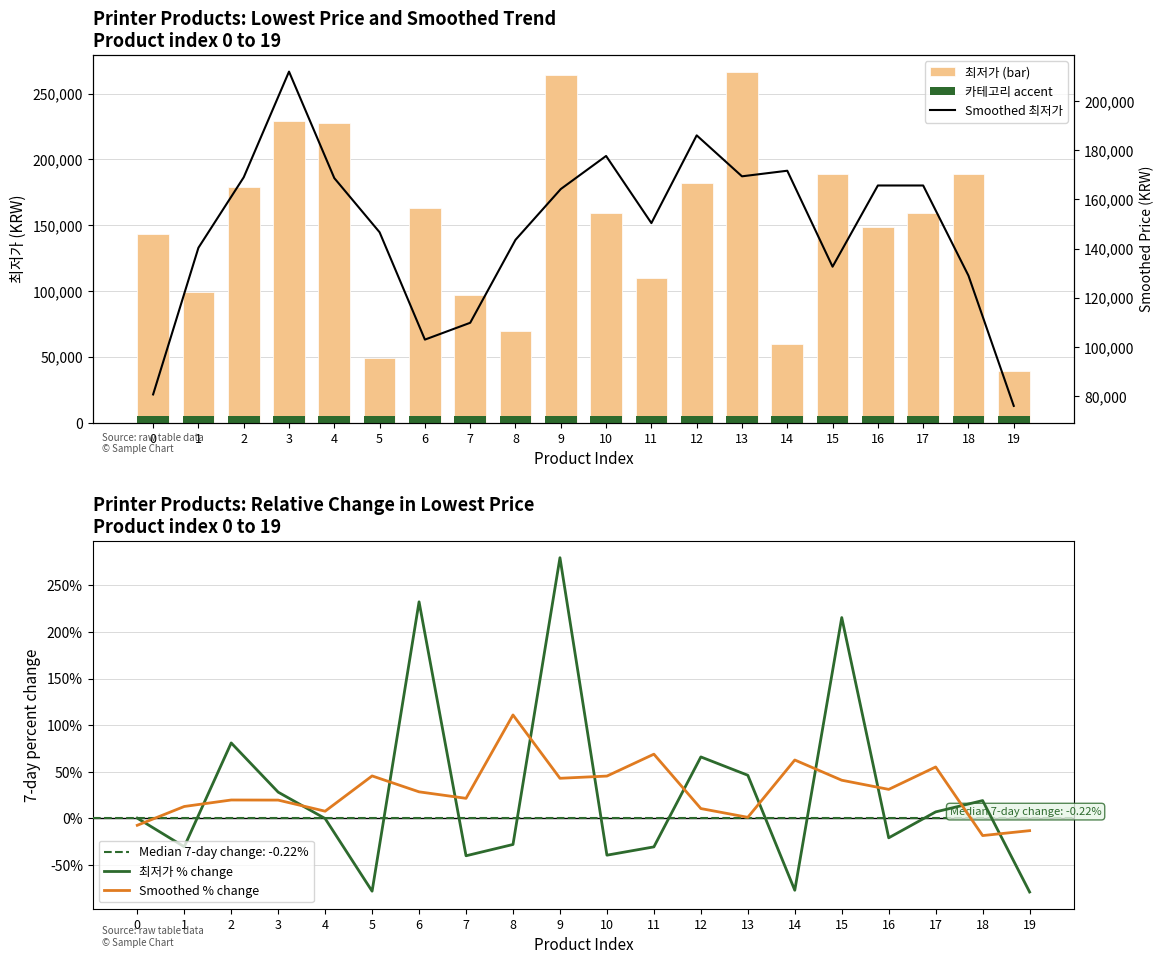

What is the smallest value displayed?

-79.4